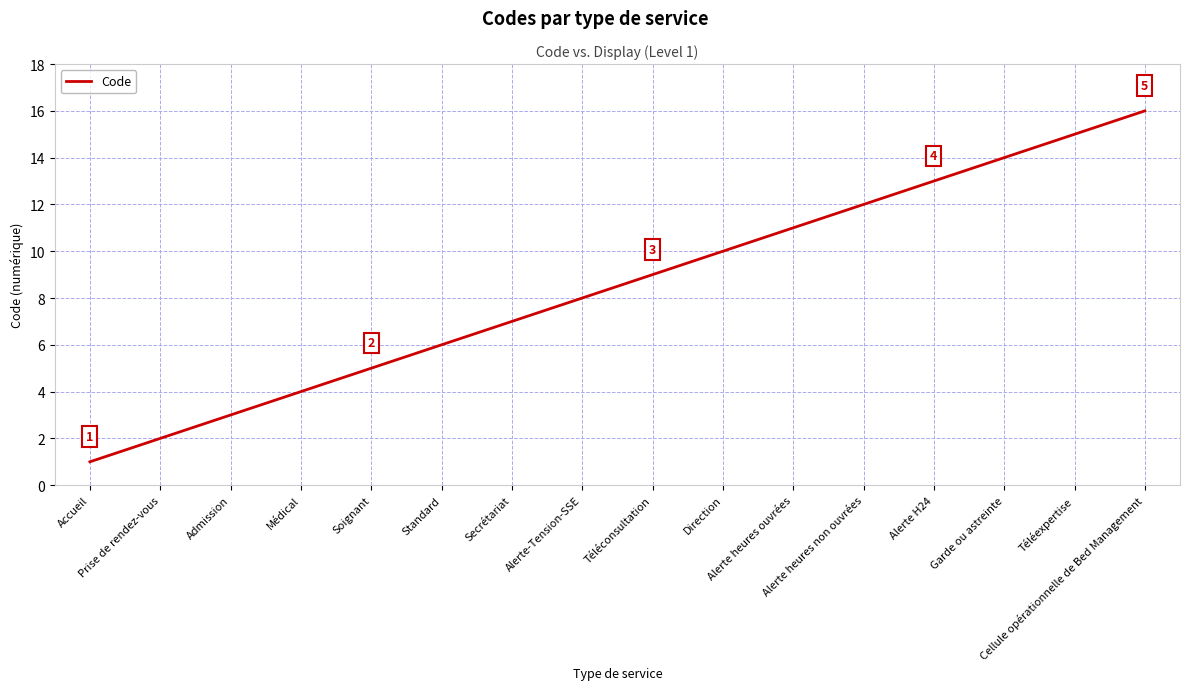

Does the chart have visible grid lines?

Yes